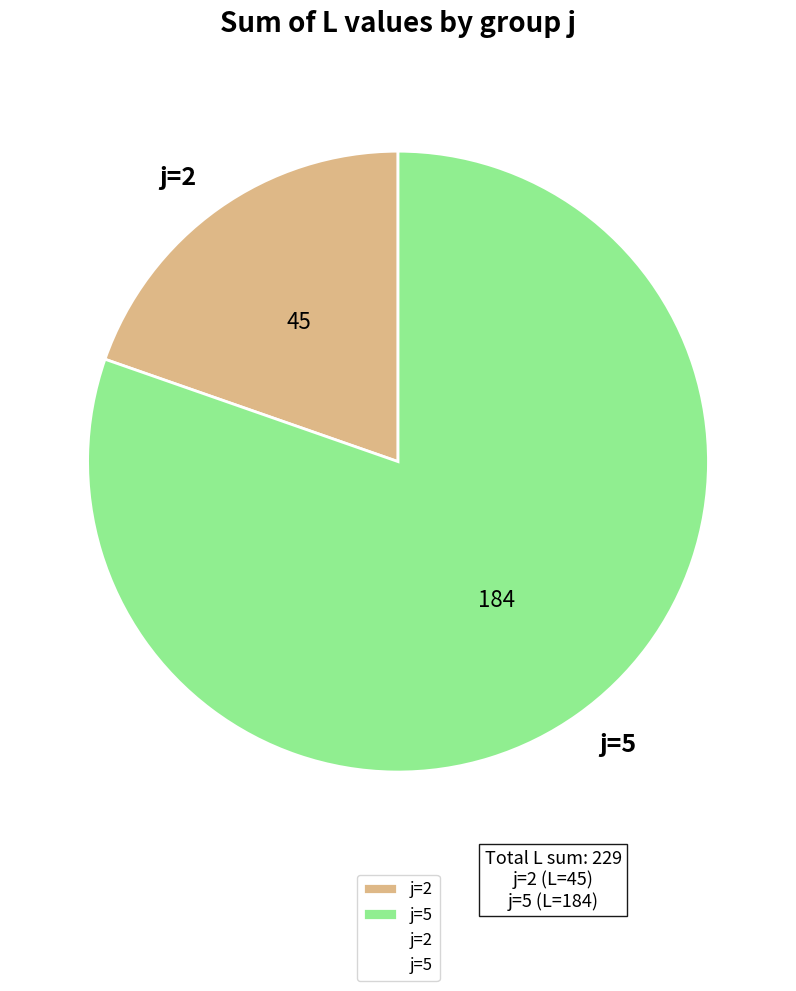

True or false: j=2 accounts for 20% of the total.

True